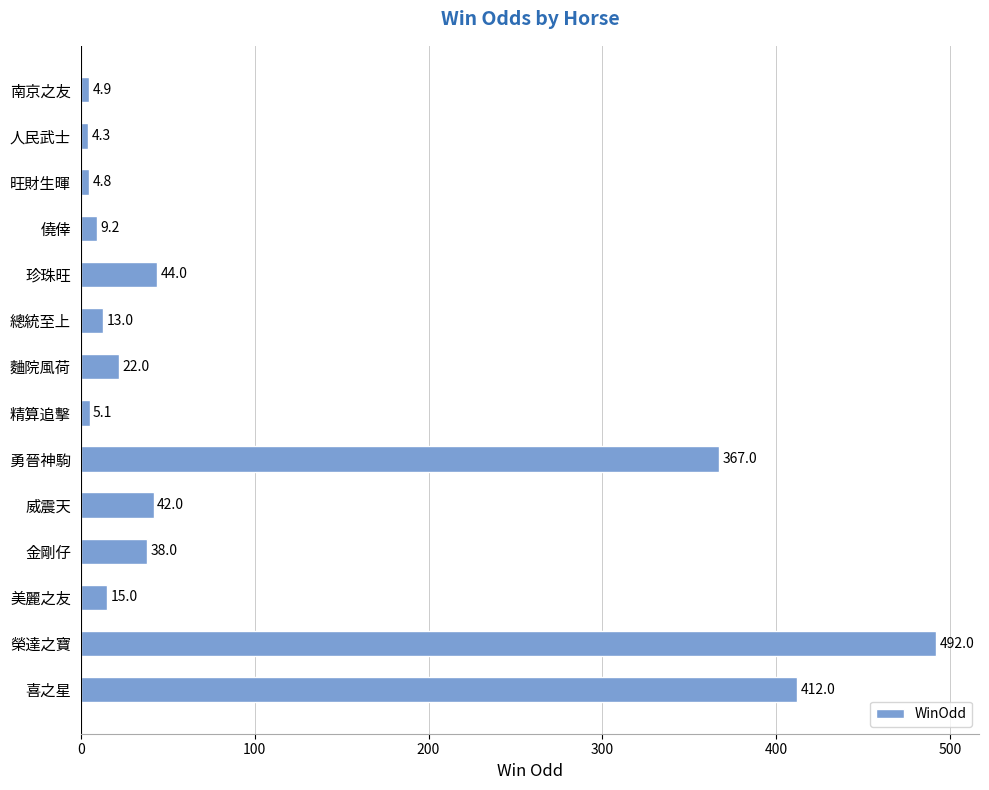

What is the difference between the maximum and second lowest values?

487.2